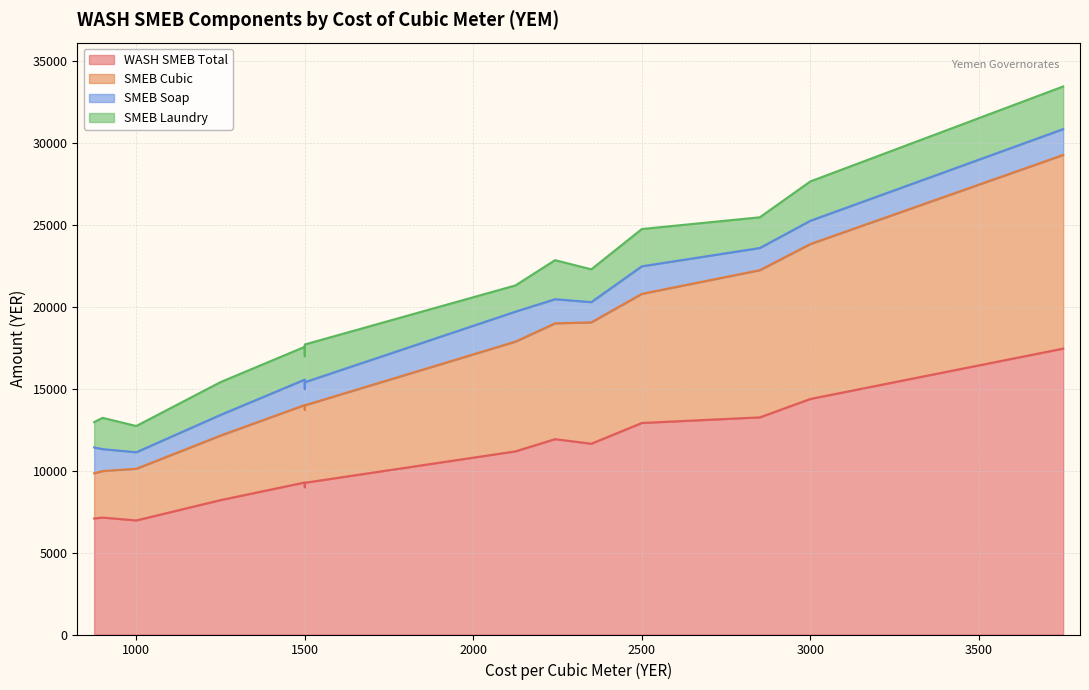

How many values in the smeb_cubic series are below 6693?

7